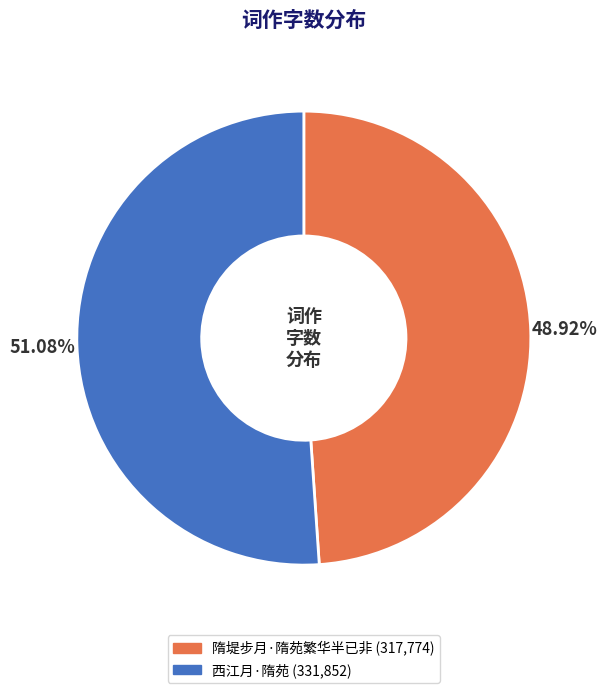

What portion of the pie excludes 西江月·隋苑?

48.9%